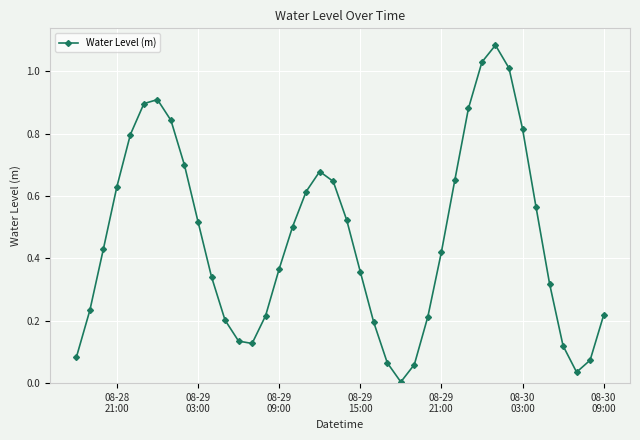

How many points are higher than both their immediate neighbors (excluding endpoints)?

3